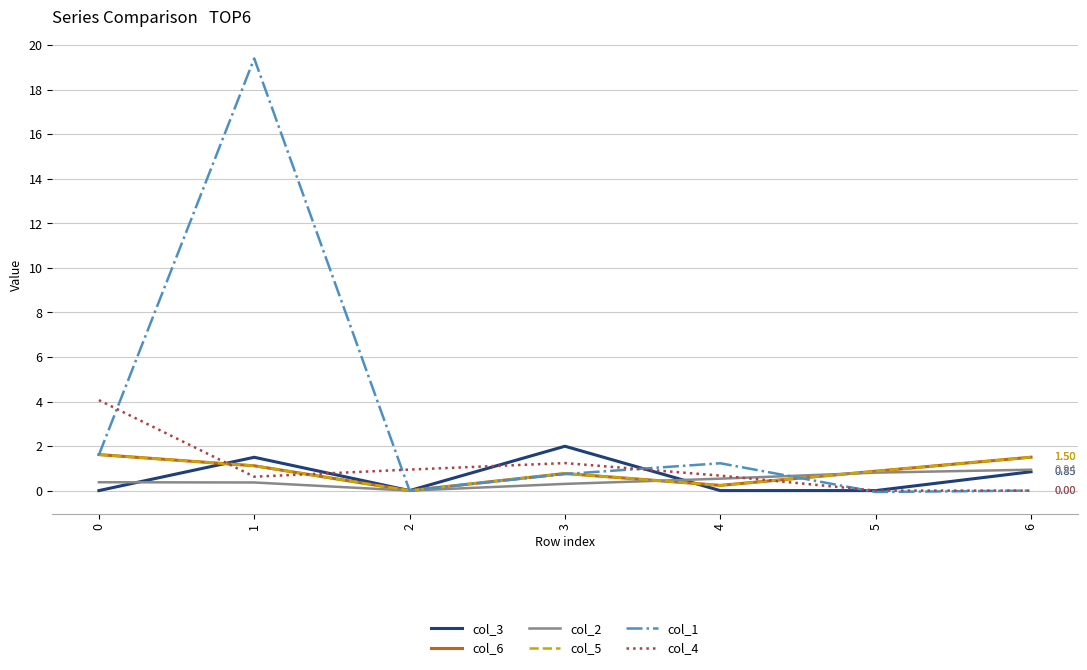

Is this an area chart (filled region under the line)?

No